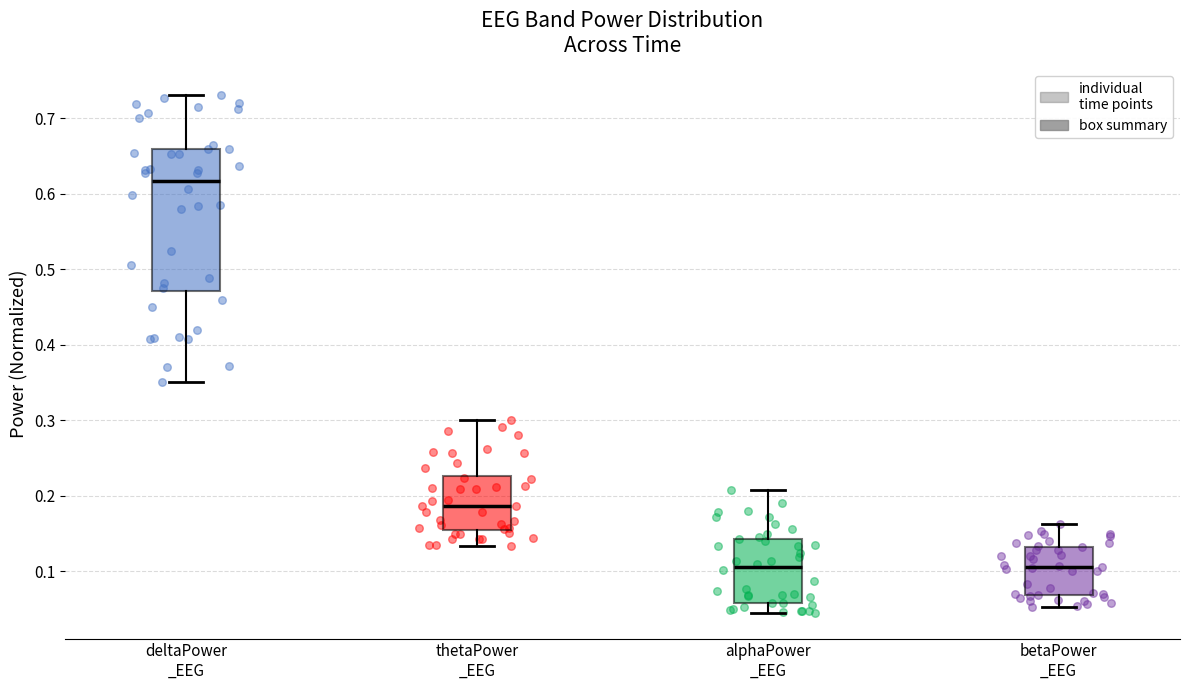

Reading left to right, read every box against the y-axis: the position of its median line, the range the box covers, and the ends of its whiskers. The values are not printed on the chart, so give them approximately, as read against the axis.

deltaPower _EEG: median 0.62, box 0.47 to 0.66, whiskers 0.35 to 0.73
thetaPower _EEG: median 0.19, box 0.15 to 0.23, whiskers 0.13 to 0.30
alphaPower _EEG: median 0.11, box 0.06 to 0.14, whiskers 0.04 to 0.21
betaPower _EEG: median 0.11, box 0.07 to 0.13, whiskers 0.05 to 0.16